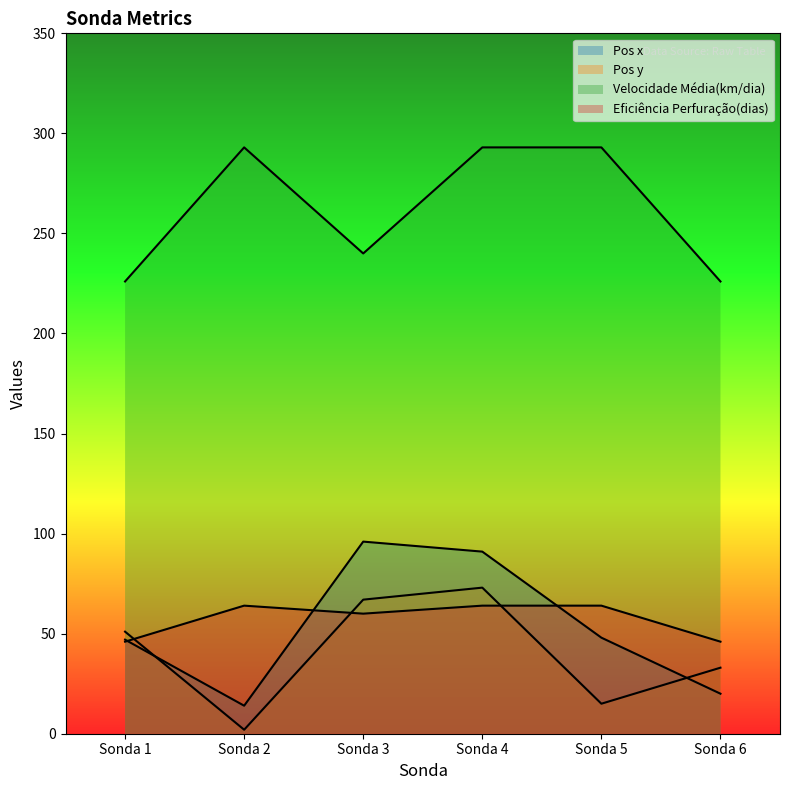

What is the sum of the Pos y values at Sonda 6 and Sonda 2?

35